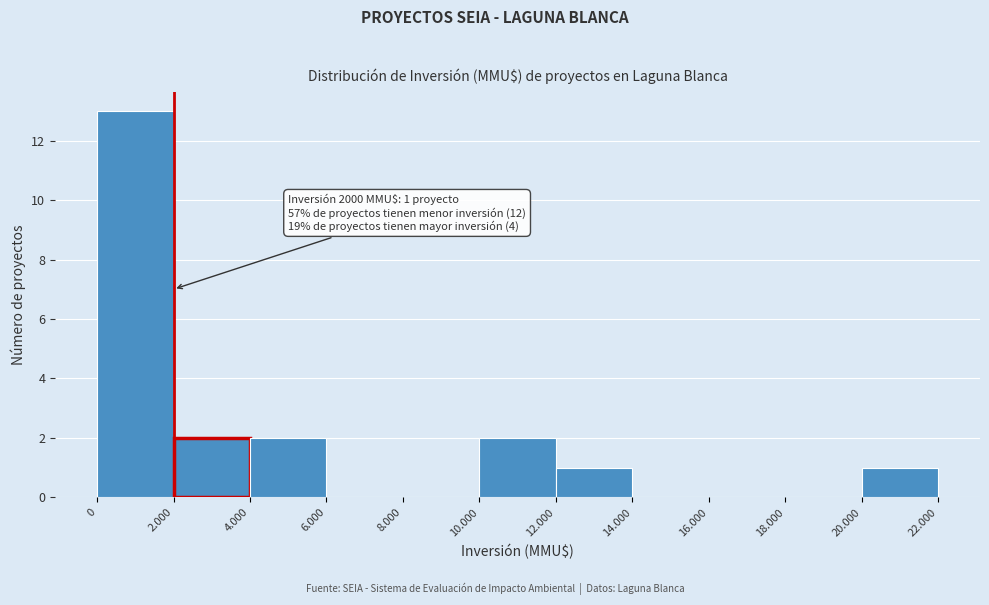

The value at 18.000 is -5. True or false?

False